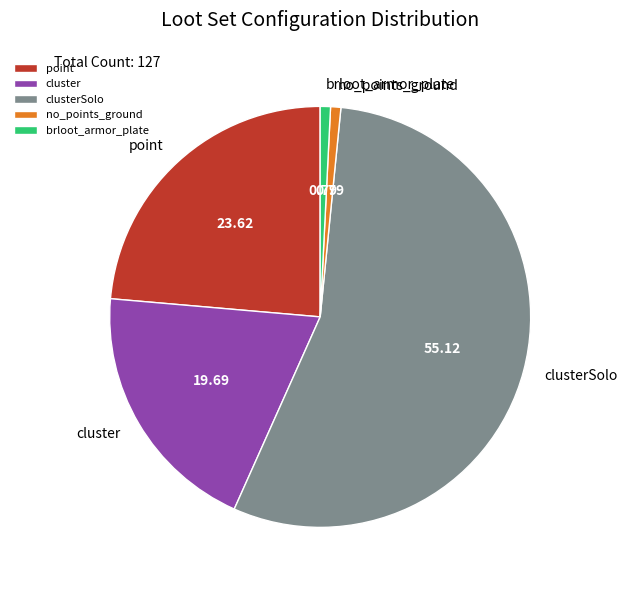

What is the majority slice?

clusterSolo